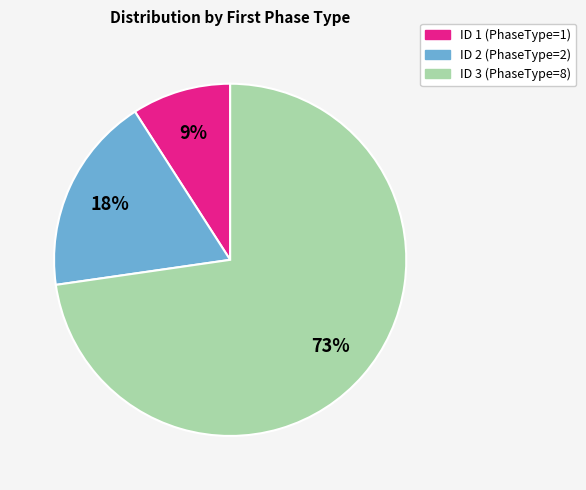

Is the sum of ID 3 and ID 1 greater than half?

Yes